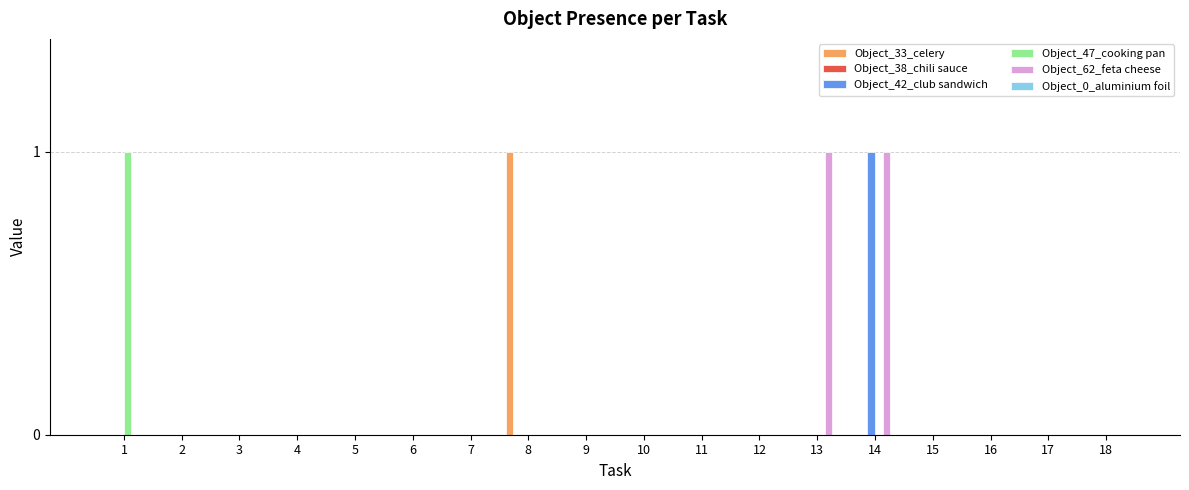

The value of Object_62_feta cheese at 6 is 0. True or false?

True